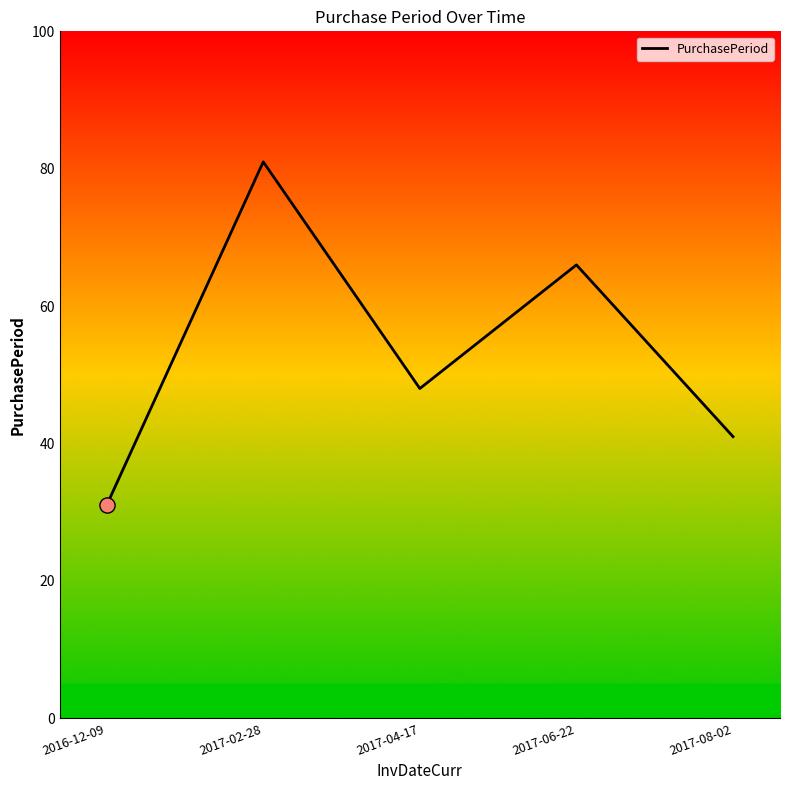

What is the change in value from 2017-02-28 to 2017-06-22?

-15